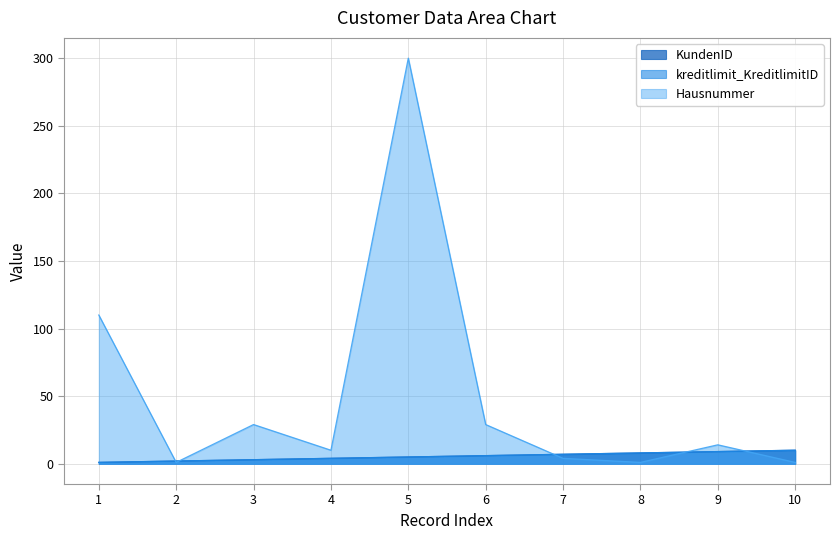

True or false: kreditlimit_KreditlimitID and KundenID intersect in this chart.

False